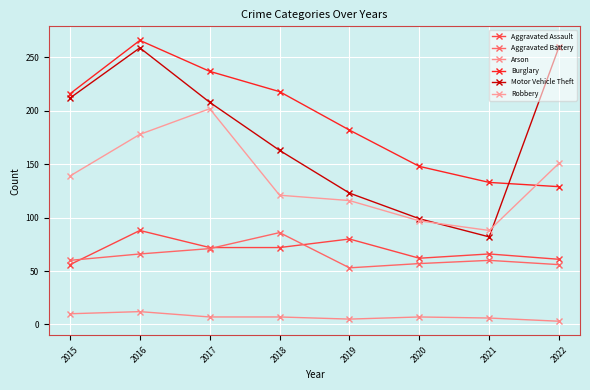

The Motor Vehicle Theft series shows 33 at 2021. True or false?

False